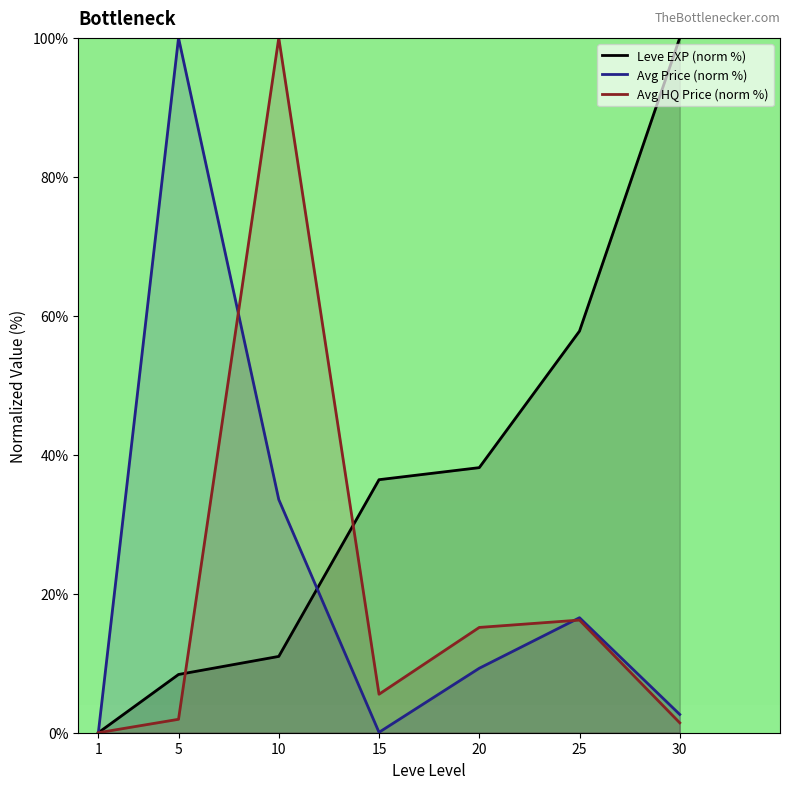

What is the difference between the Avg Price (norm %) values at 5 and 15?

99.9